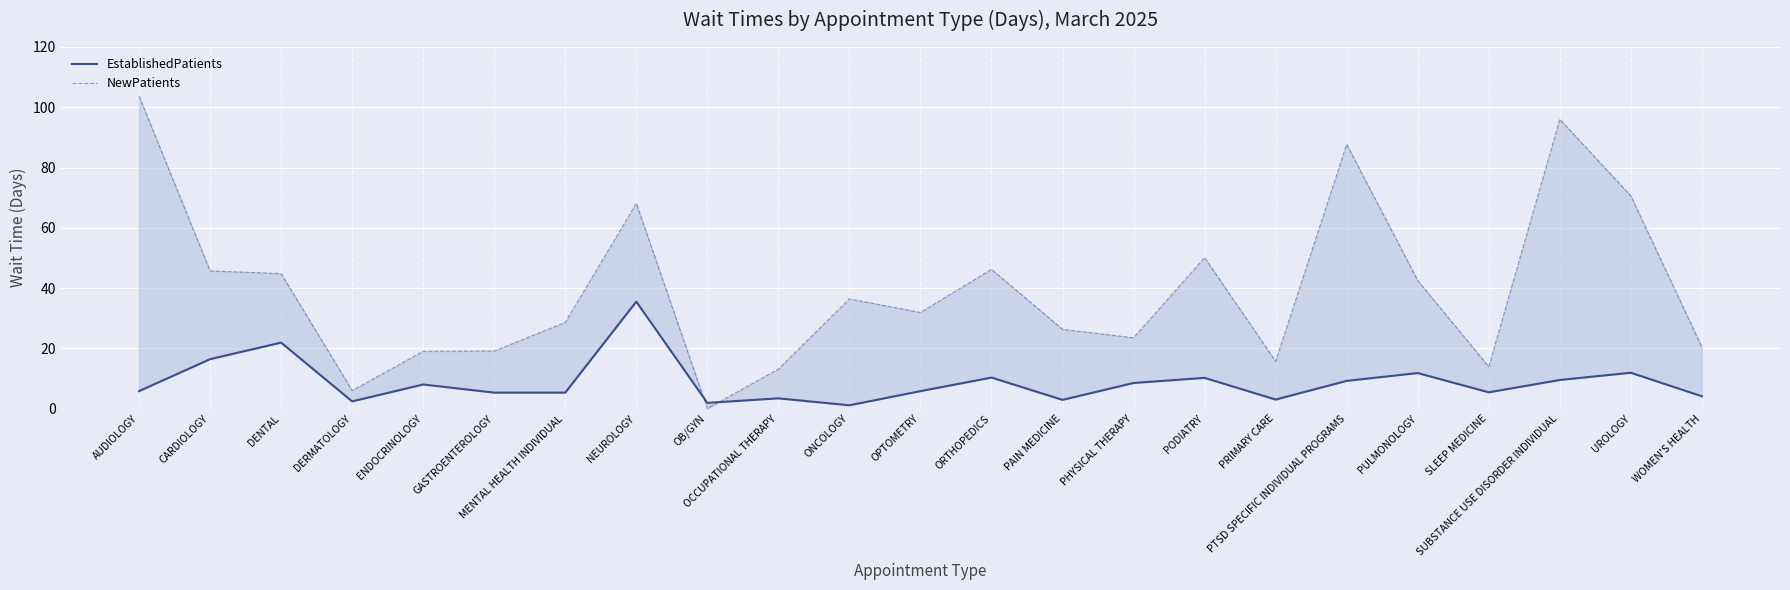

How many lines are shown in the chart?

2